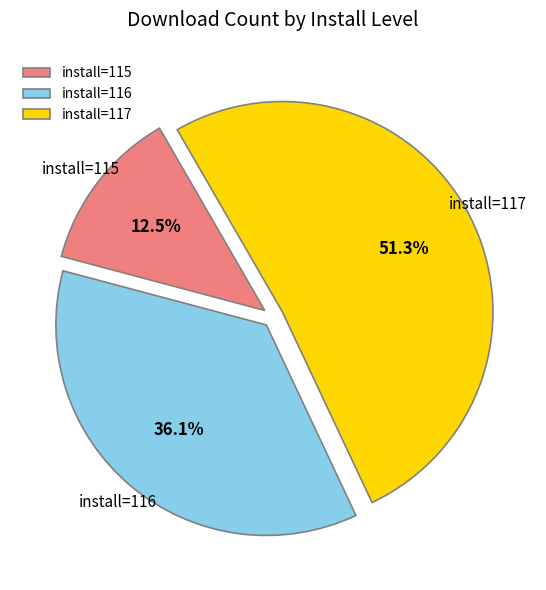

Does install=116 account for over 50% of the chart?

No